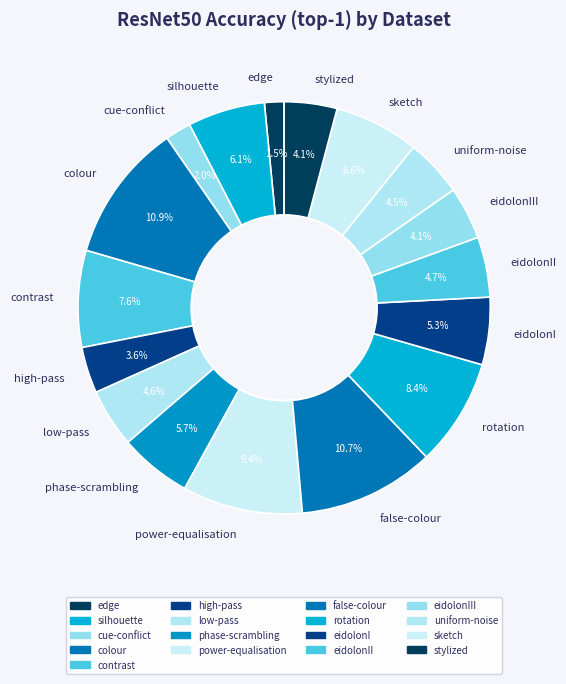

To the nearest percent, what percentage of the pie is low-pass?

5%